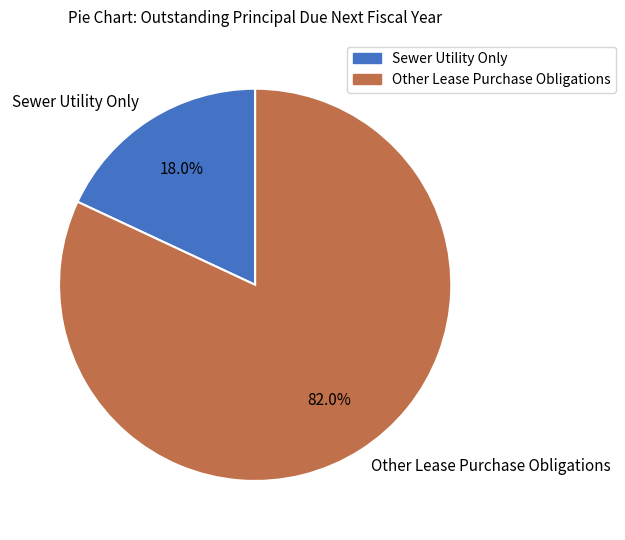

Between Sewer Utility Only and Other Lease Purchase Obligations, which is larger?

Other Lease Purchase Obligations